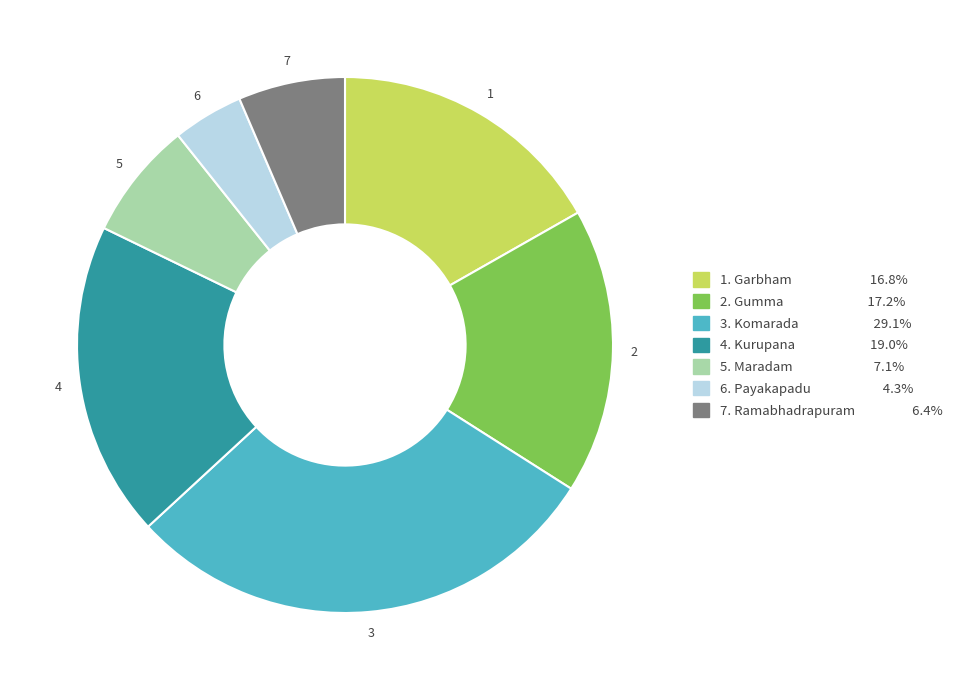

Approximately how many times larger is the value at 4. Kurupana 19.0% compared to 1. Garbham 16.8%?

1.1